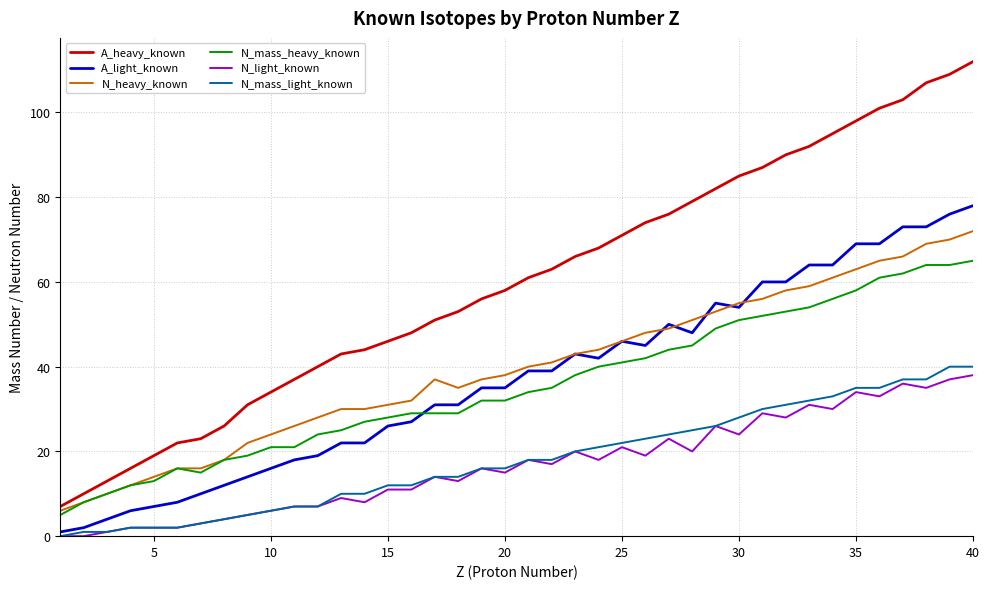

Which series ends up on top after the final intersection of N_heavy_known and A_light_known?

A_light_known